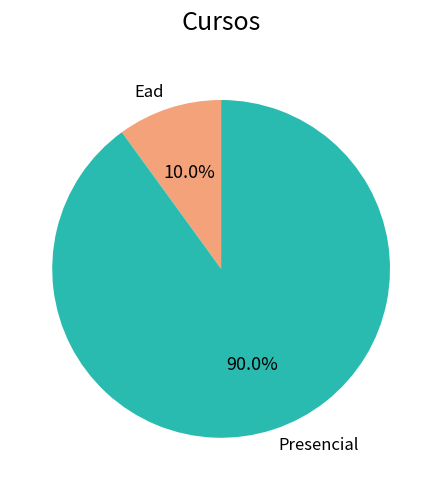

Is it true that Ead is 10% of the pie?

True